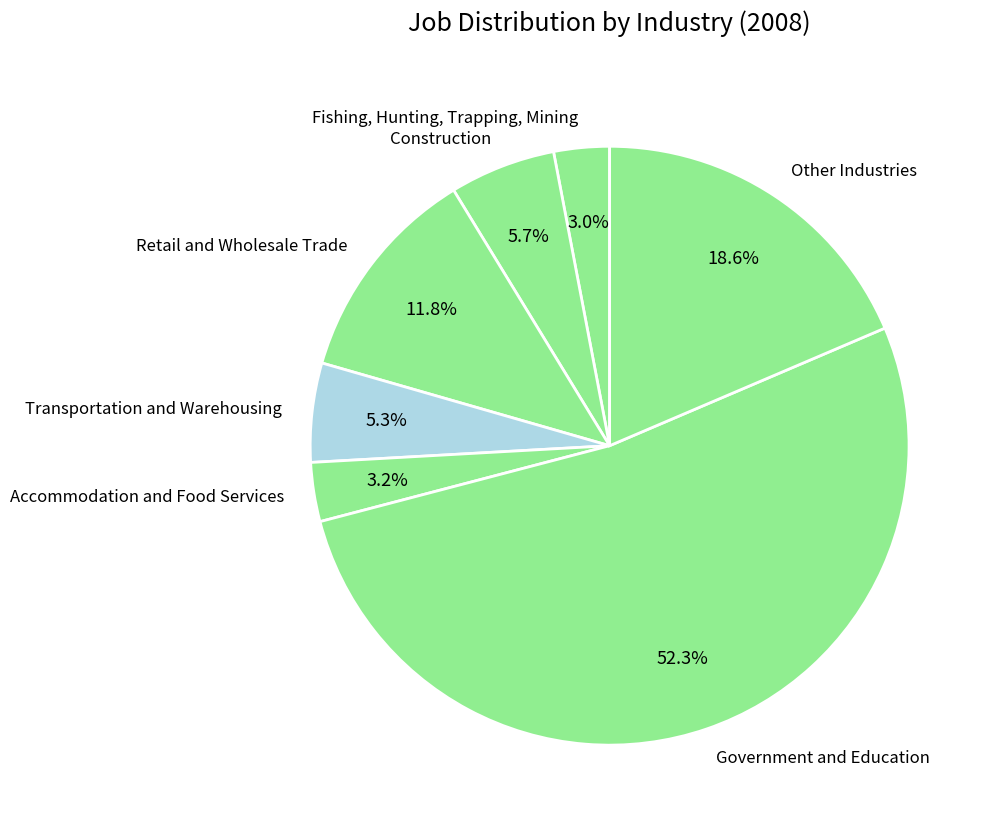

What is the ratio of the value at Construction to the value at Government and Education?

0.1